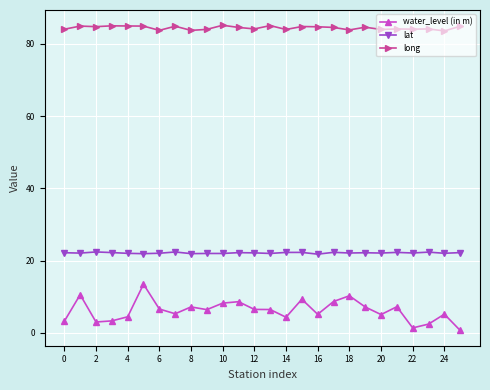

What is the value of the long point at the 13th from the left?

84.1